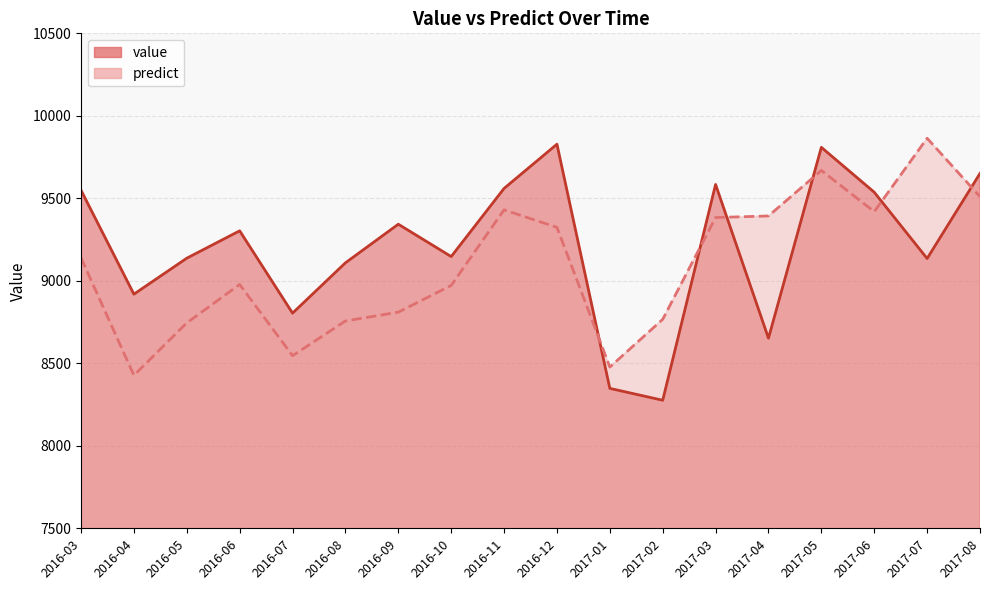

Rank the series by their maximum value, from highest to lowest.

predict, value